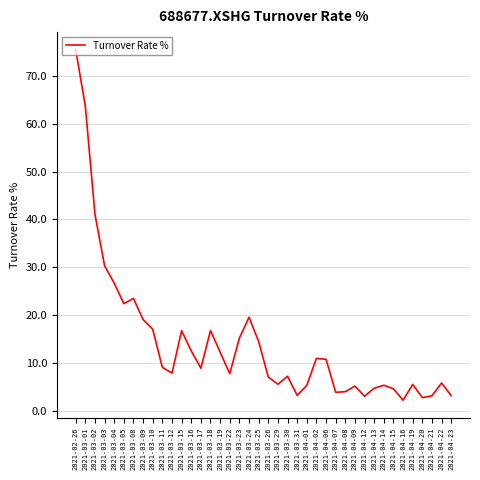

At which category does the chart reach its peak across all series?

2021-02-26